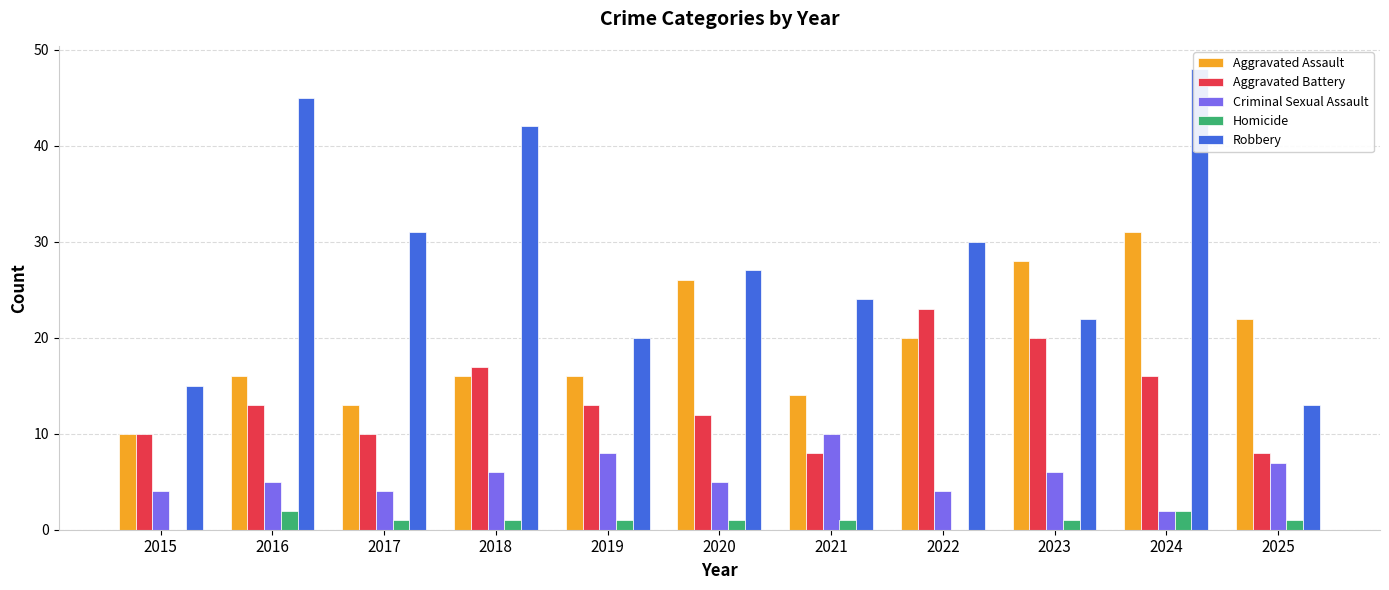

Does the chart contain any negative values?

No